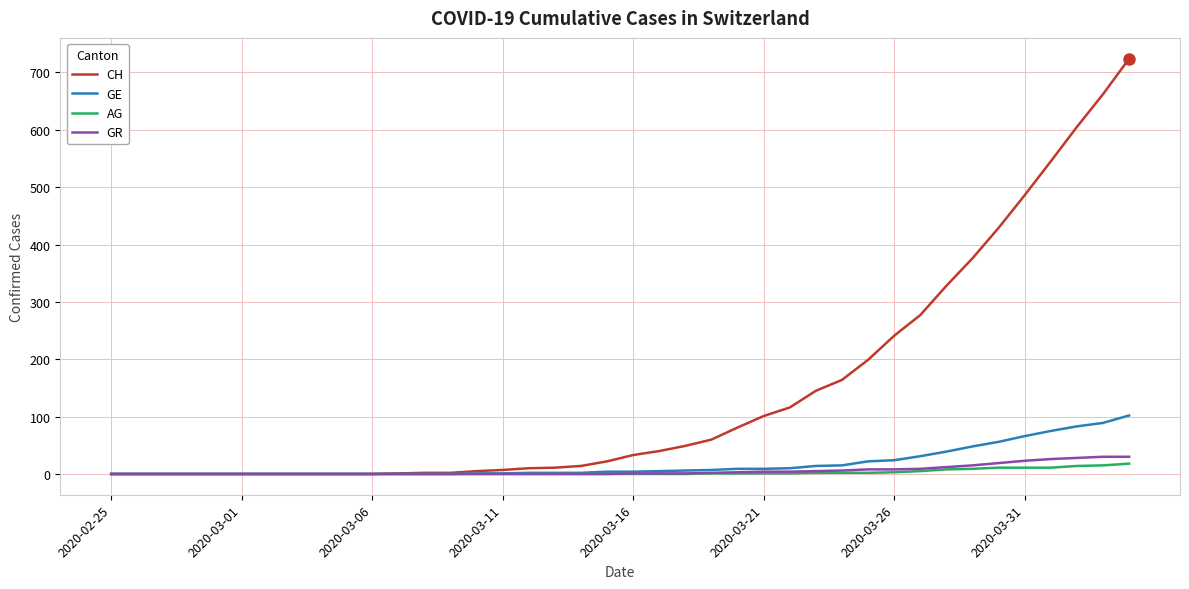

Which series has the widest spread of values?

CH